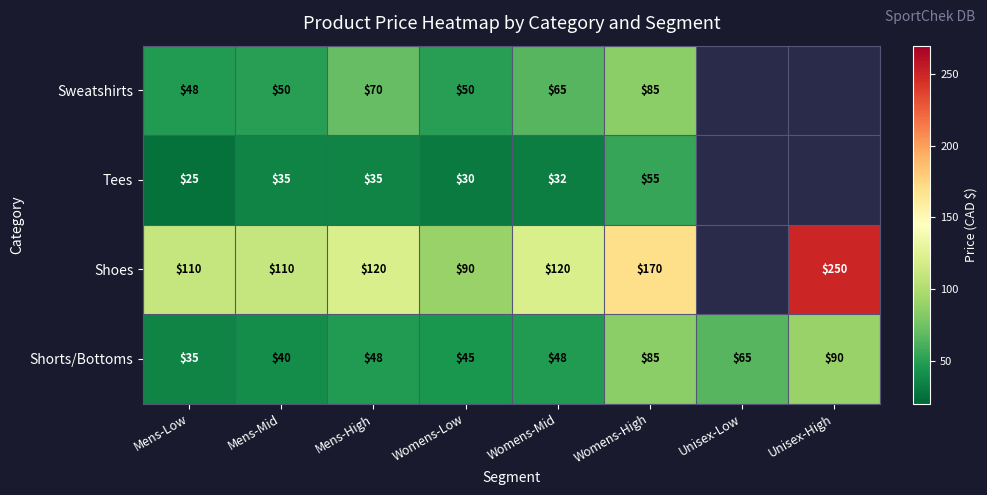

At Womens-Mid, list the series in order from largest to smallest.

Shoes, Sweatshirts, Shorts/Bottoms, Tees